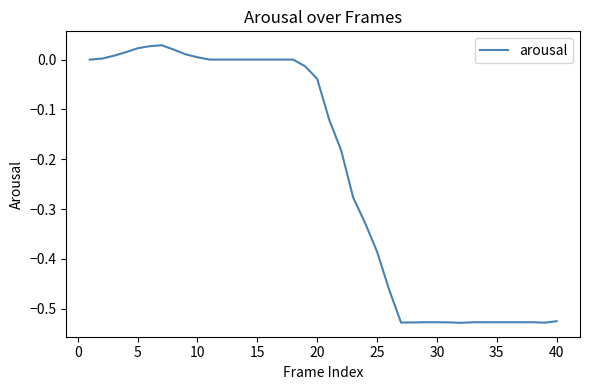

What is the difference between the maximum and minimum values?

0.6